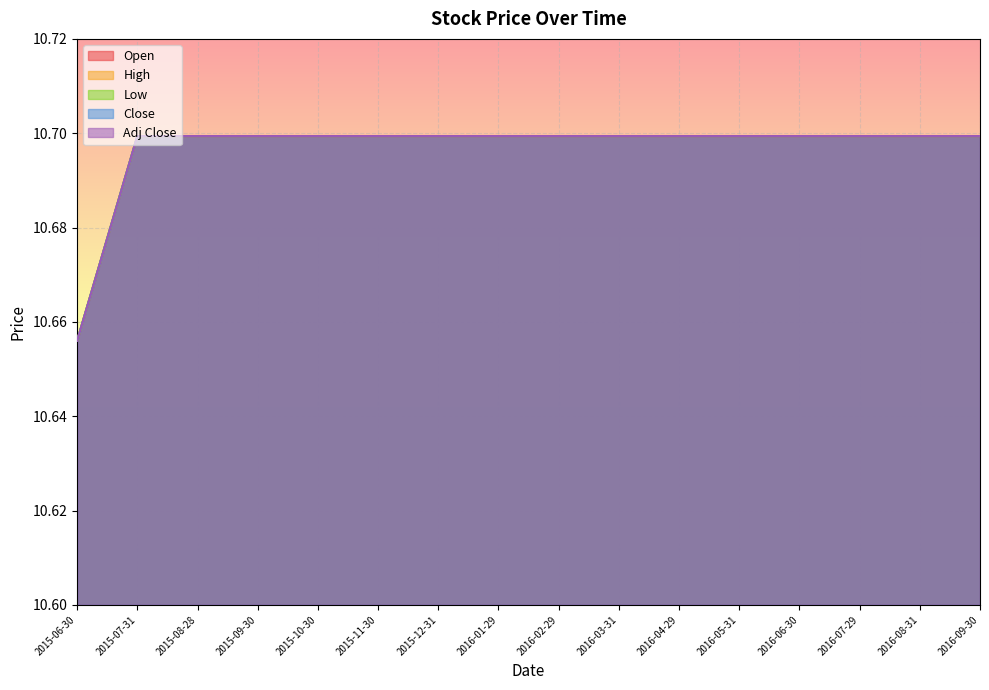

Between 2015-07-31 and 2016-07-29, which is larger?

2015-07-31